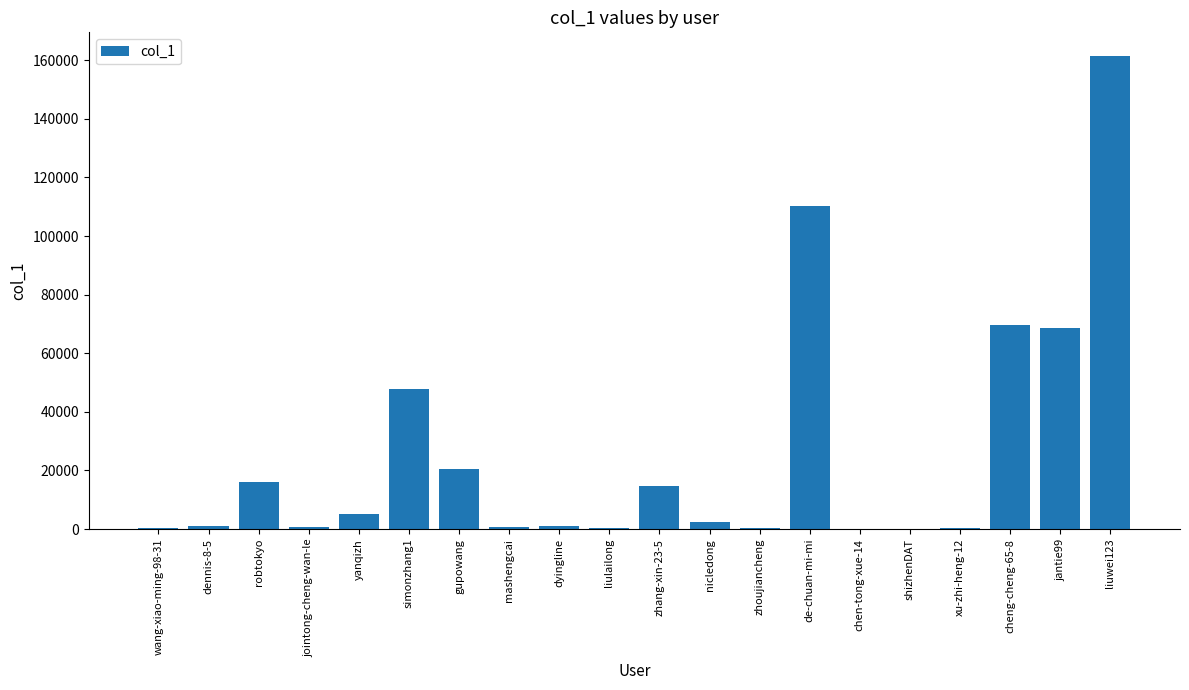

Is it true that the value at liuwei123 is 161429?

True